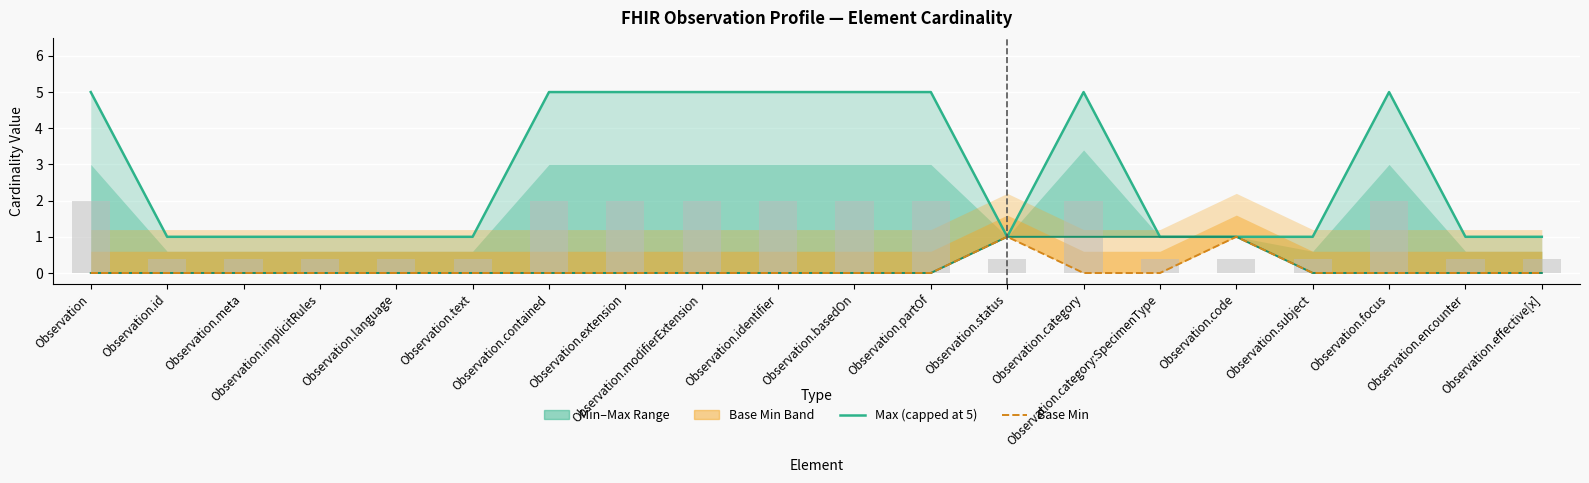

What is the highest value of the Min series?

1